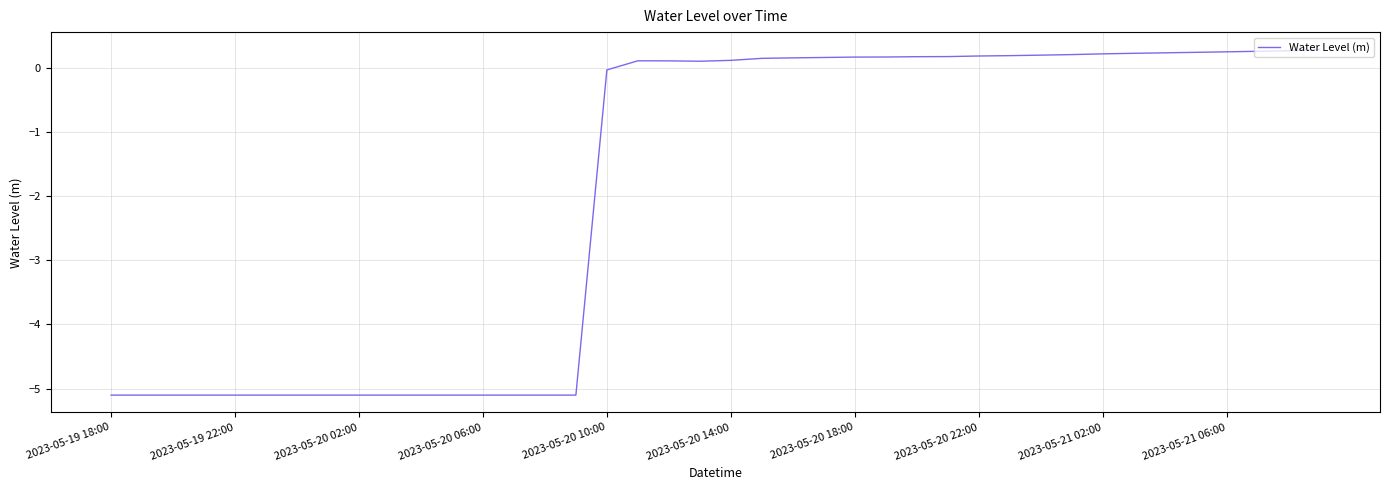

How many categories are shown in the chart?

40